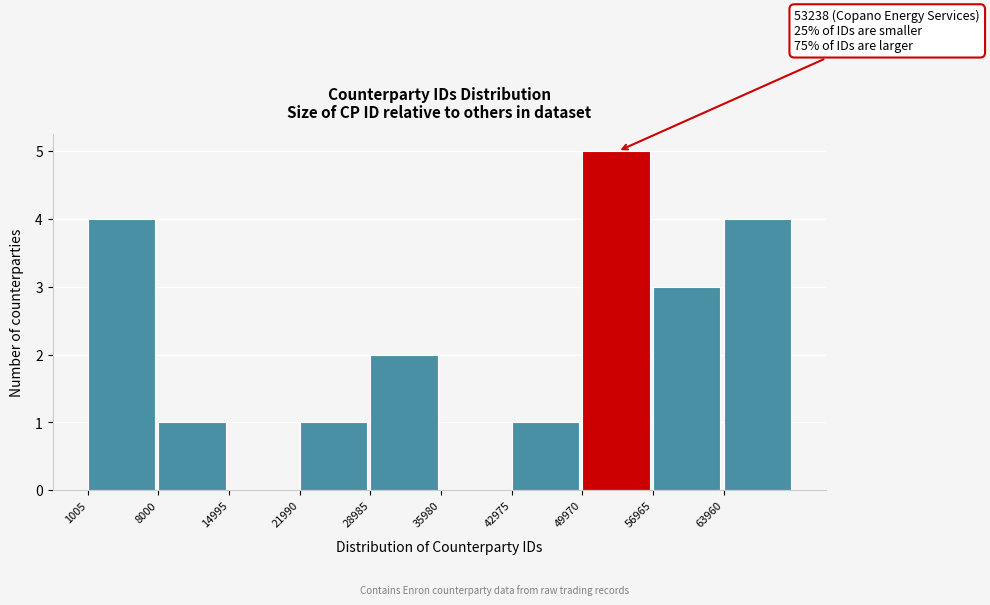

Over which range of the x-axis is the bar tallest?

50000 to 57000